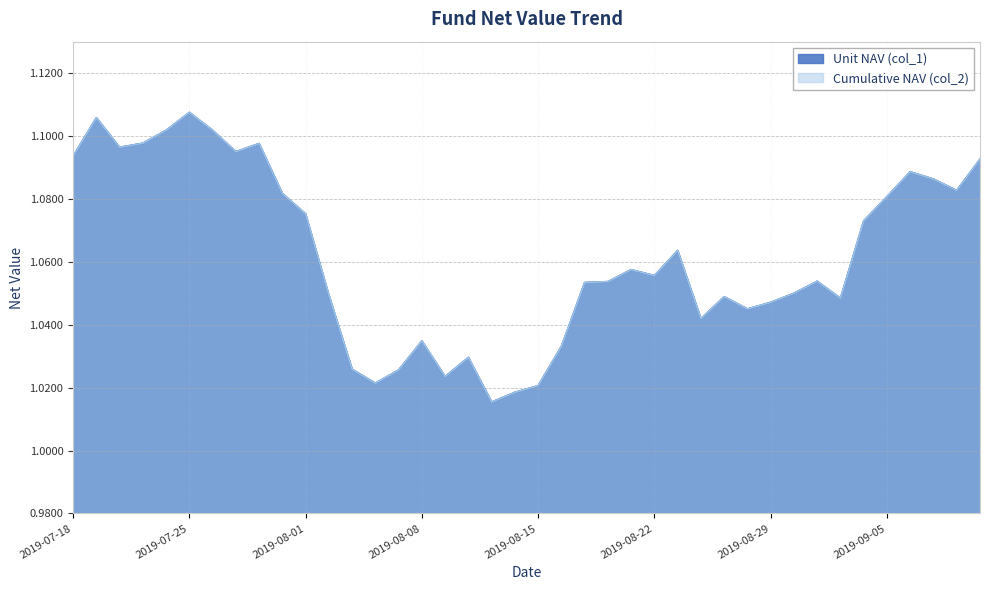

Which series has the largest range (max minus min)?

col_1